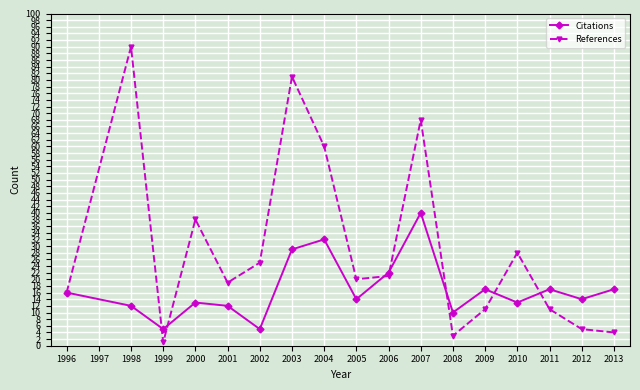

Count the number of categories in the chart.

17